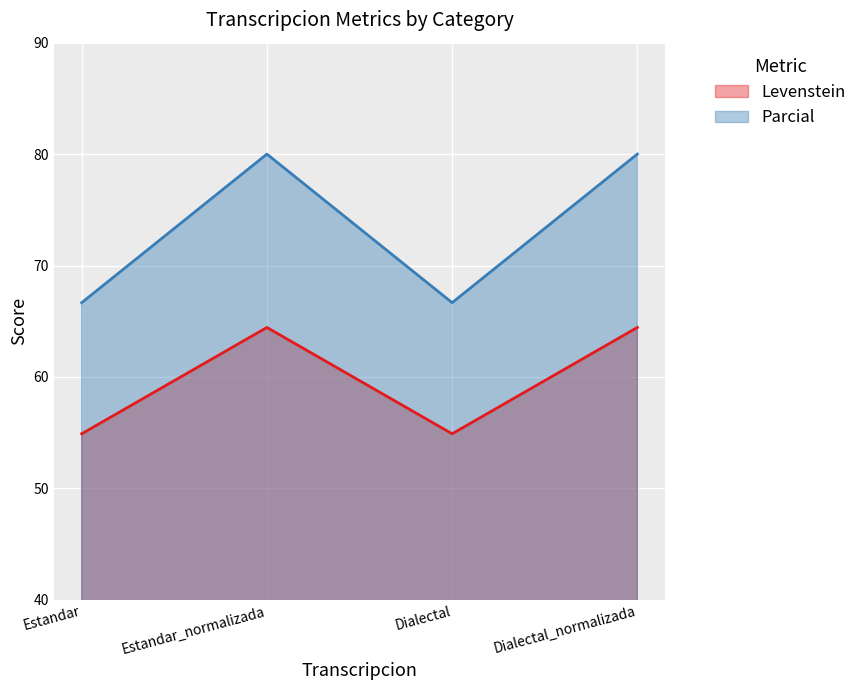

What is the label of the 4th point from the right?

Estandar